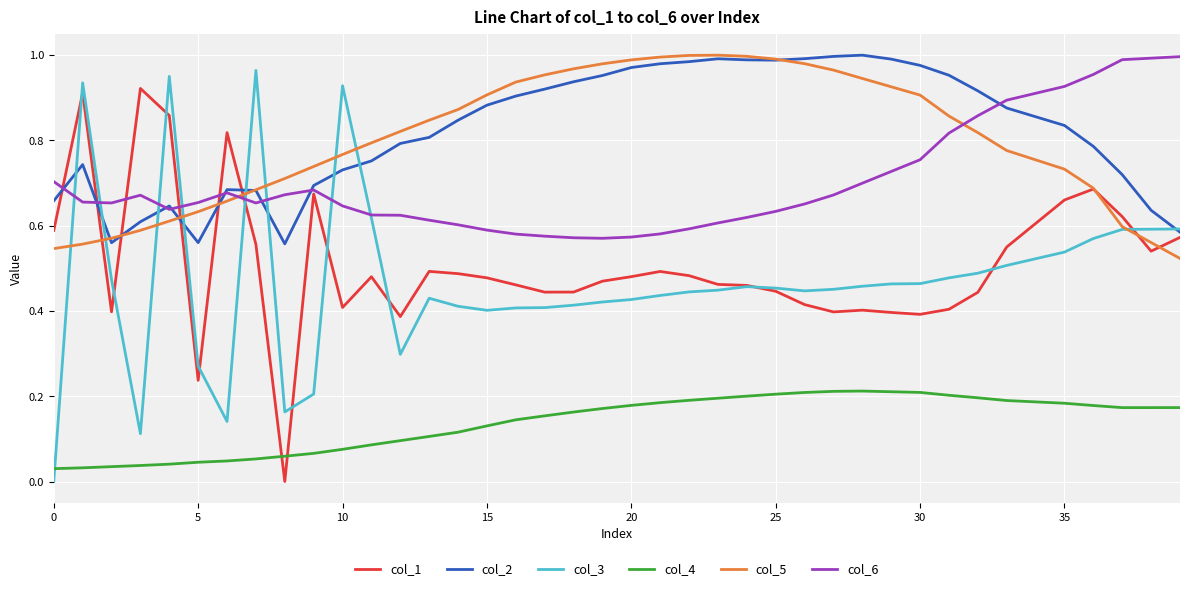

True or false: col_2 and col_1 cross at least once.

True